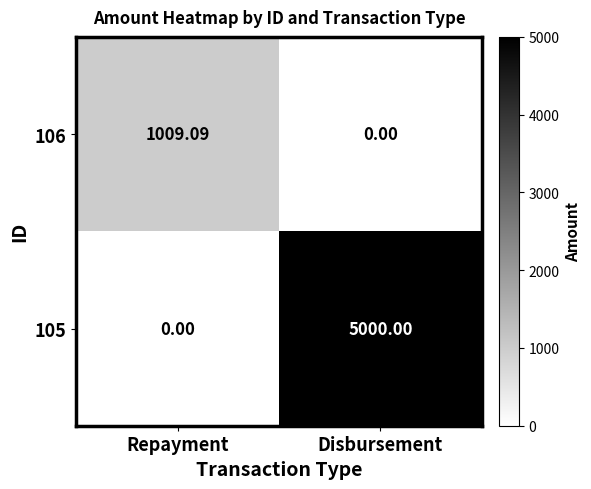

Rank the categories by 105 value from lowest to highest.

Repayment, Disbursement